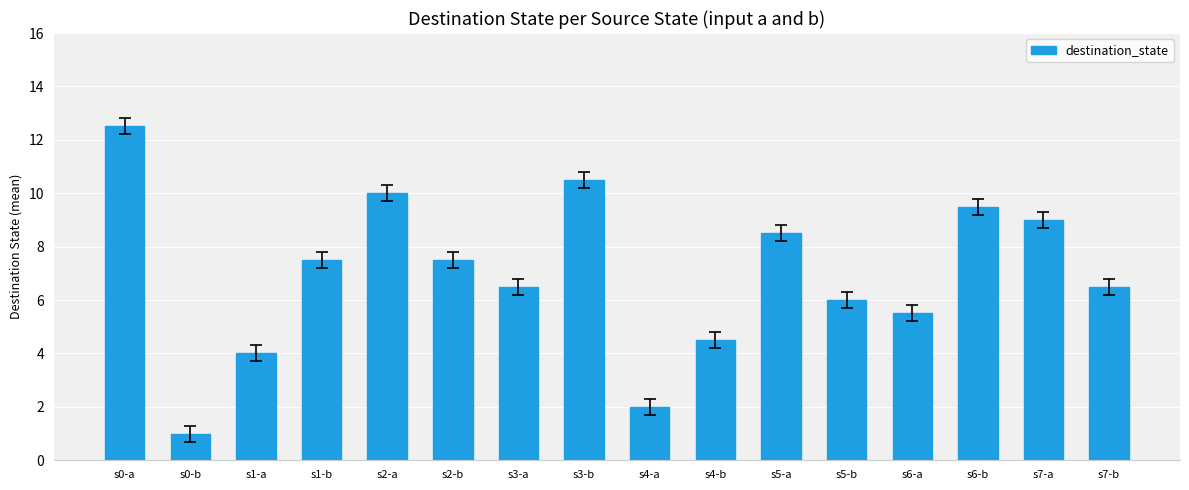

How many bars are there in total?

16